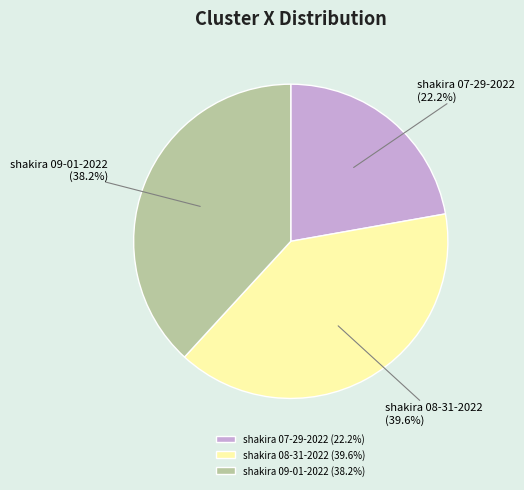

To the nearest percent, what is the average slice percentage?

33%